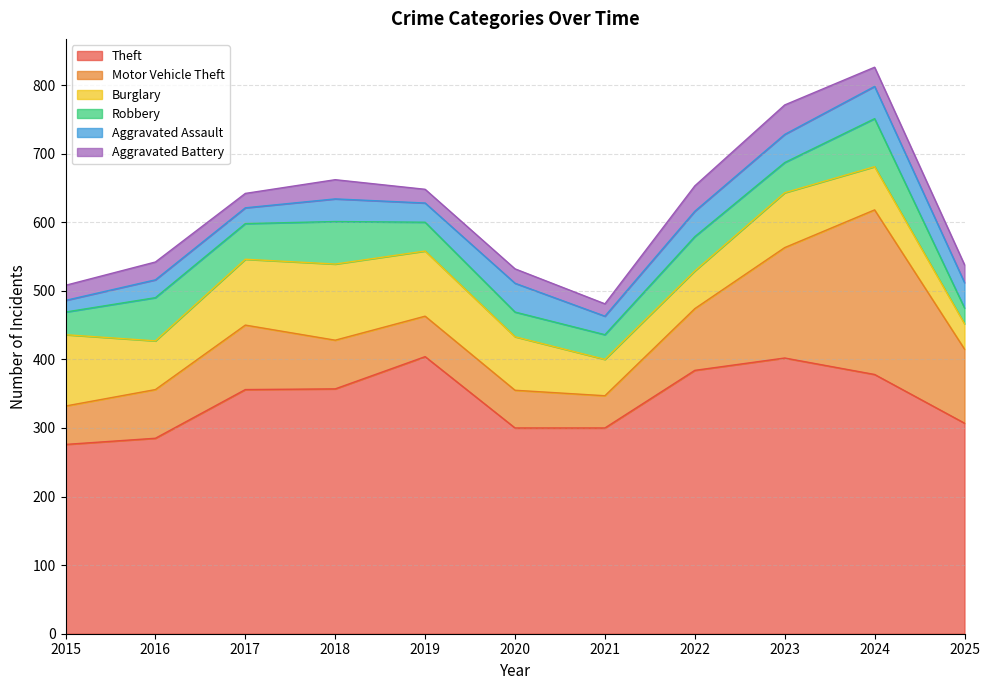

What is the minimum value for Robbery?

23